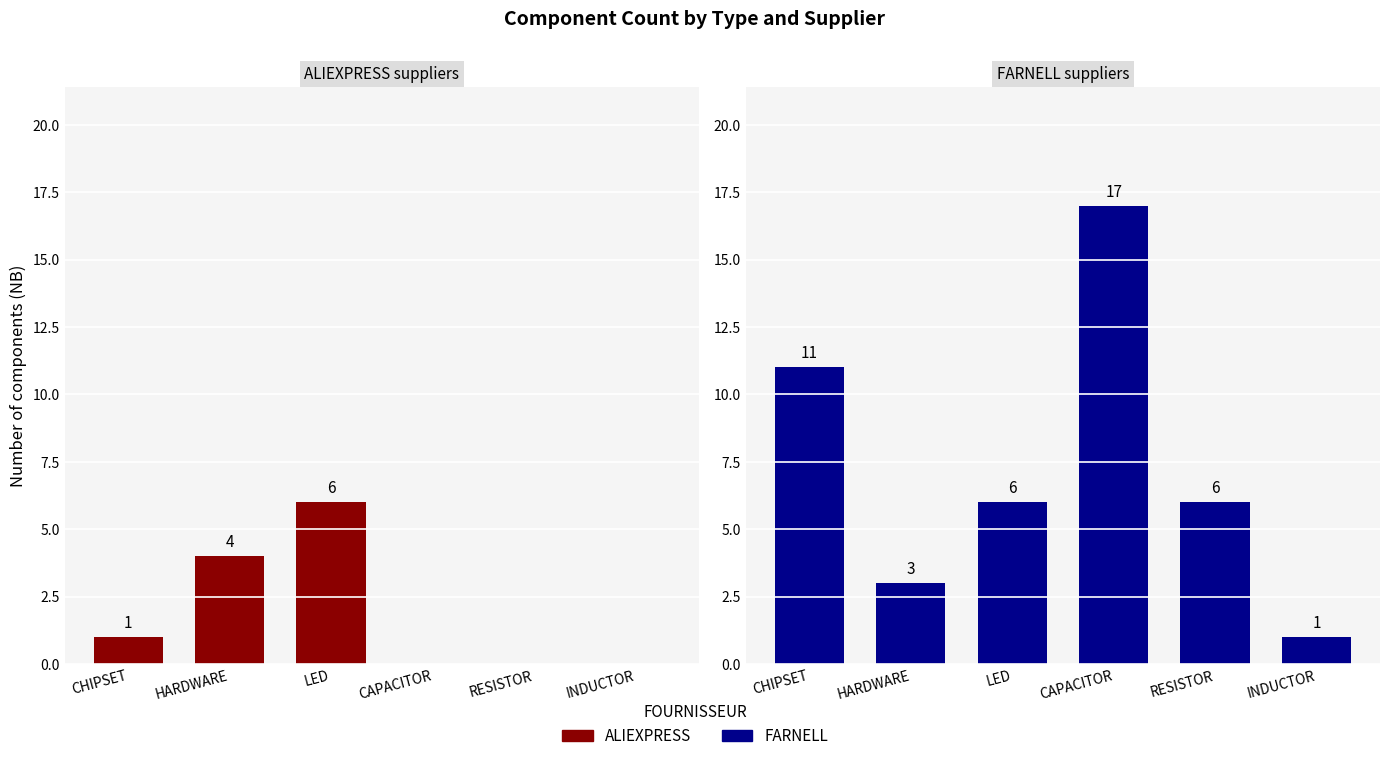

Where does the ALIEXPRESS series first go above 1?

HARDWARE